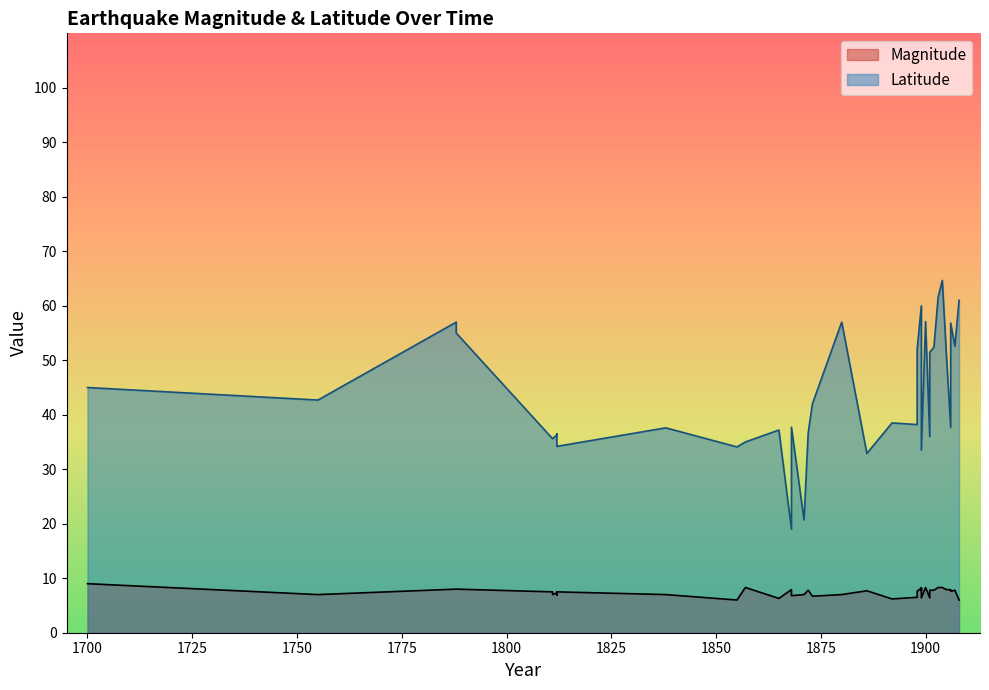

True or false: Latitude and Magnitude intersect in this chart.

False